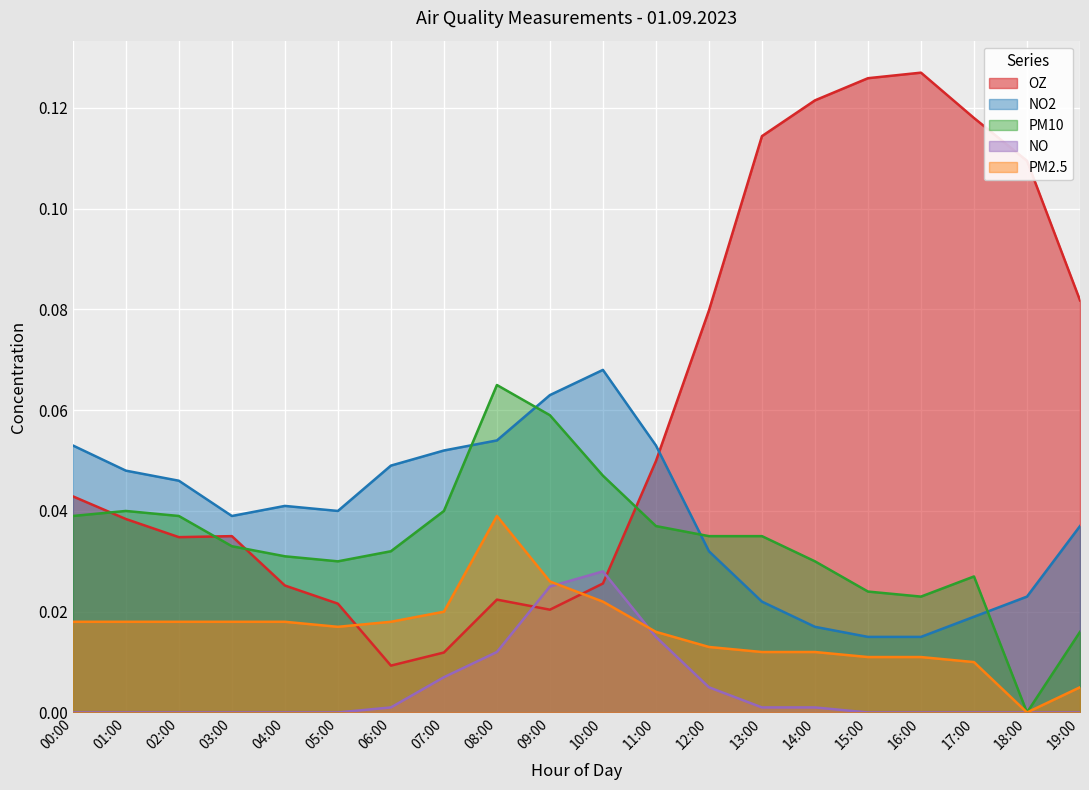

Which has a higher value, 13:00 or 18:00?

13:00